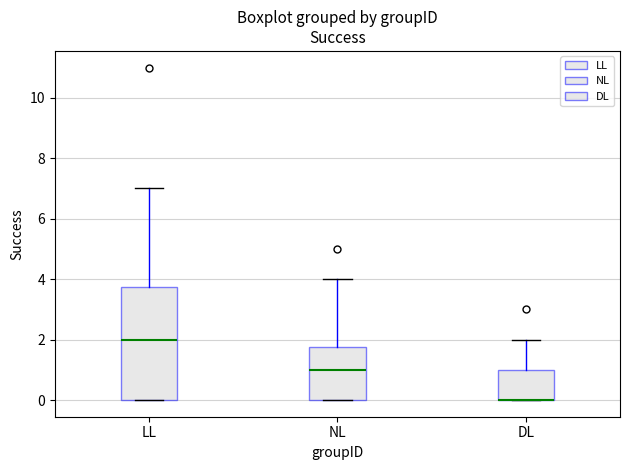

Reading left to right, read every box against the y-axis: the position of its median line, the range the box covers, and the ends of its whiskers. The values are not printed on the chart, so give them approximately, as read against the axis.

LL: median 2.0, box 0.0 to 3.8, whiskers 0.0 to 7.0
NL: median 1.0, box 0.0 to 1.8, whiskers 0.0 to 4.0
DL: median 0.0 (drawn on the box's lower edge), box 0.0 to 1.0, whiskers 0.0 to 2.0